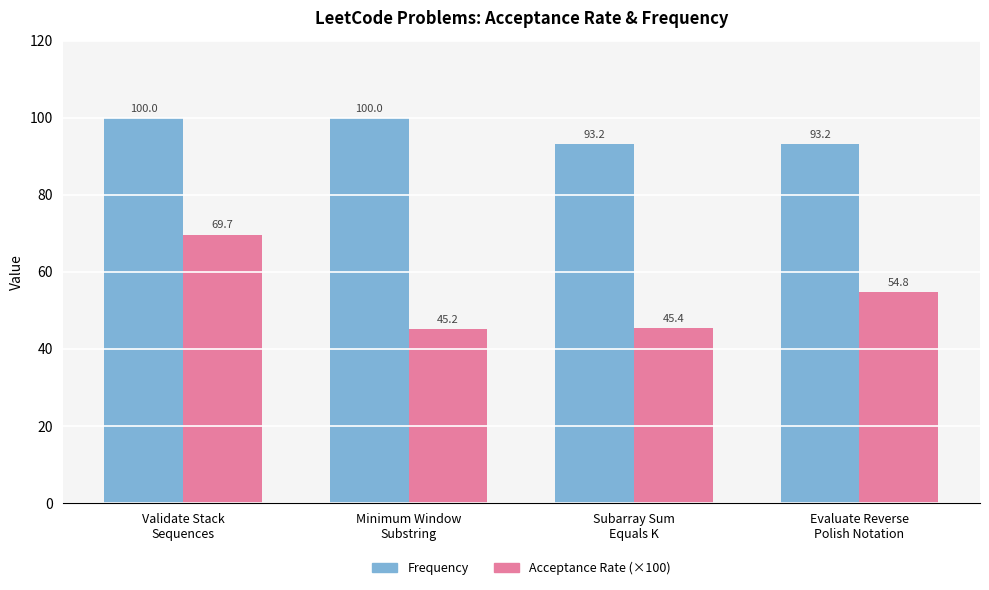

What is the minimum value shown in the chart?

45.2